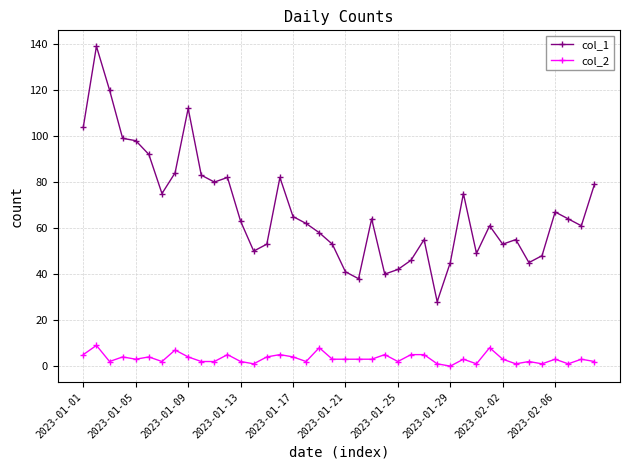

Which series has the largest total across all categories?

col_1